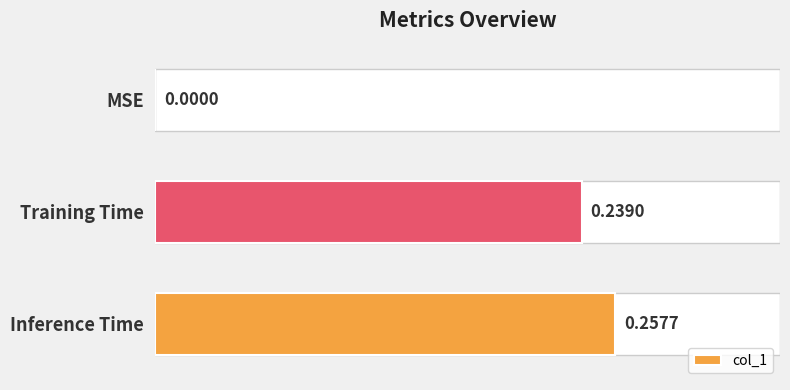

True or false: the data shows -0.1 at MSE.

False